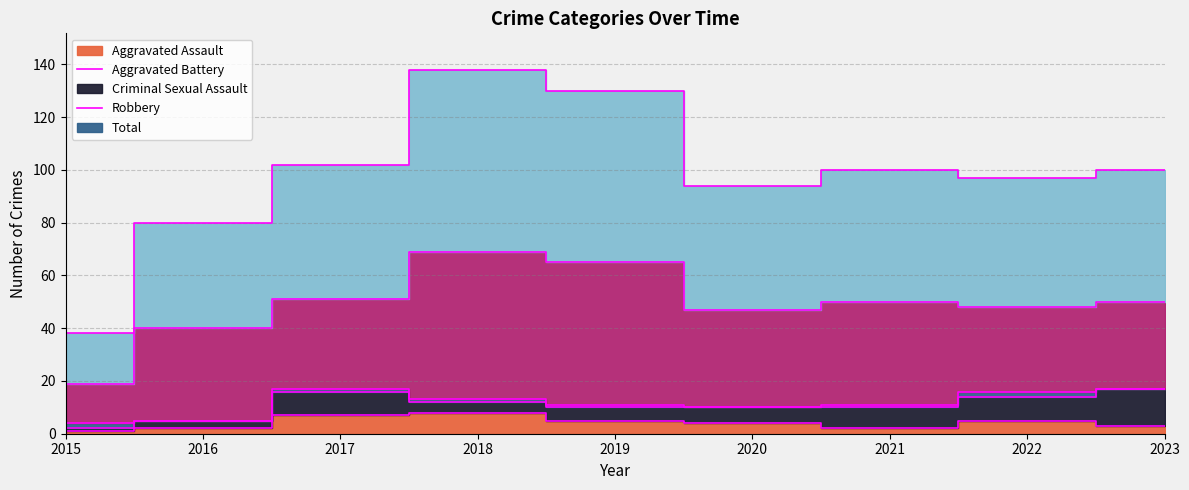

What is the total value across all series at 2015?

38